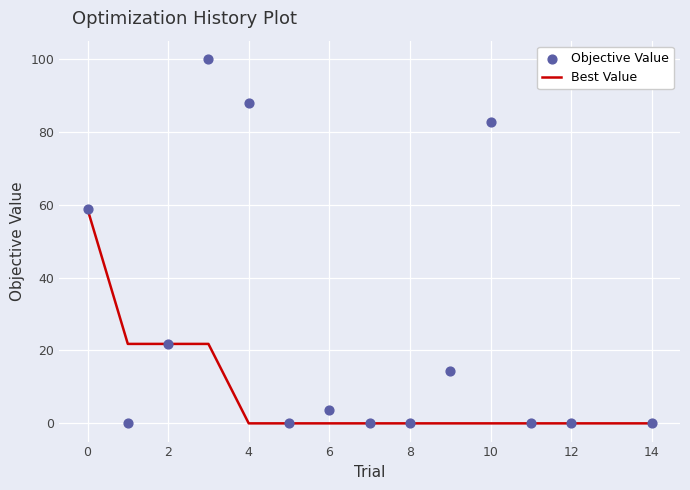

The value of Best Value at 8 is 0.0. True or false?

True